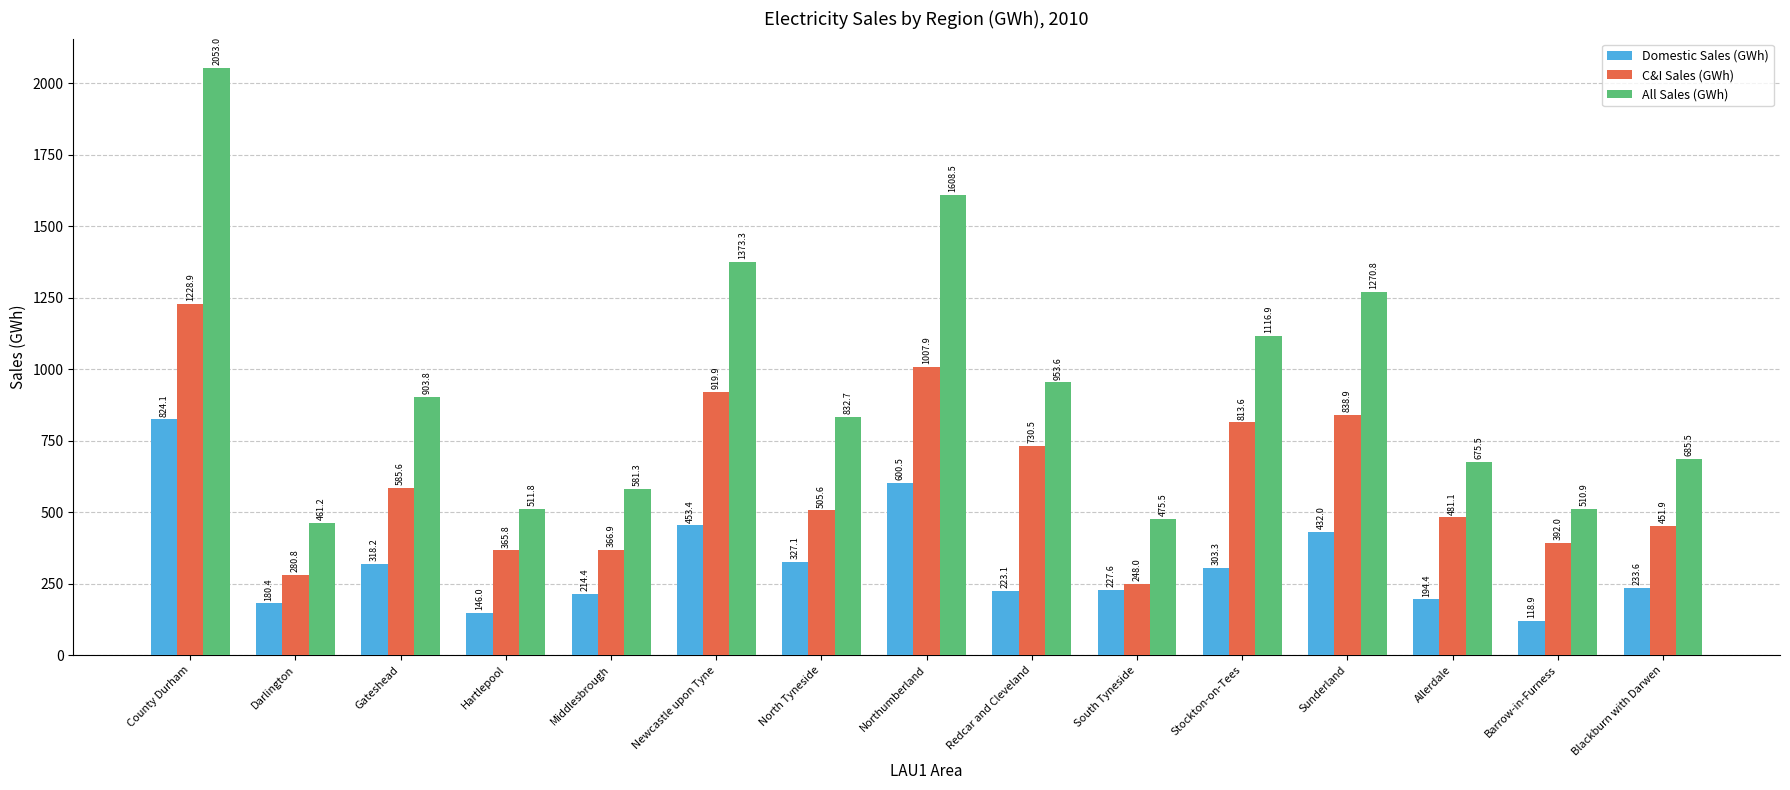

Which series has the largest total across all categories?

All Sales (GWh)